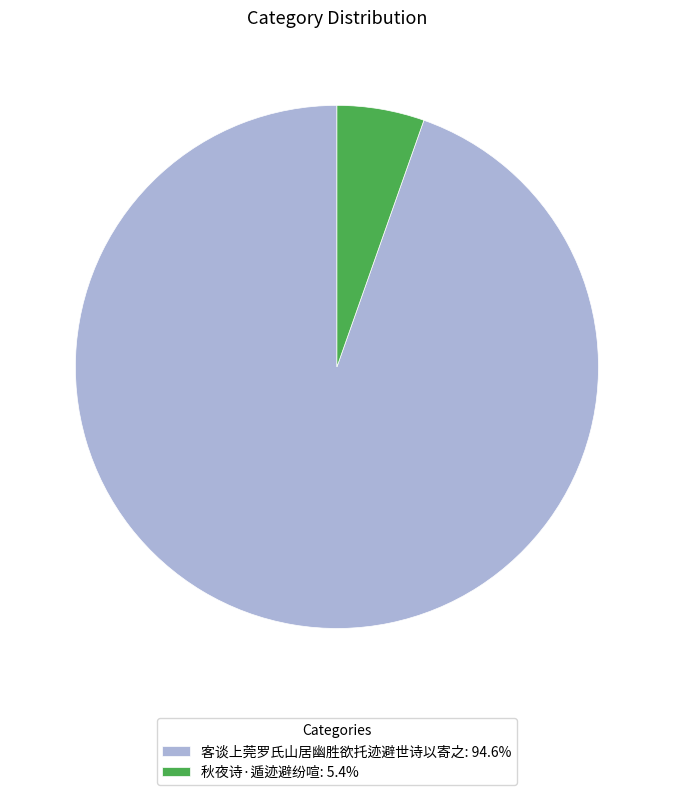

Combined, do 客谈上莞罗氏山居幽胜欲托迹避世诗以寄之: 94.6% and 秋夜诗·遁迹避纷喧: 5.4% account for over 50%?

Yes